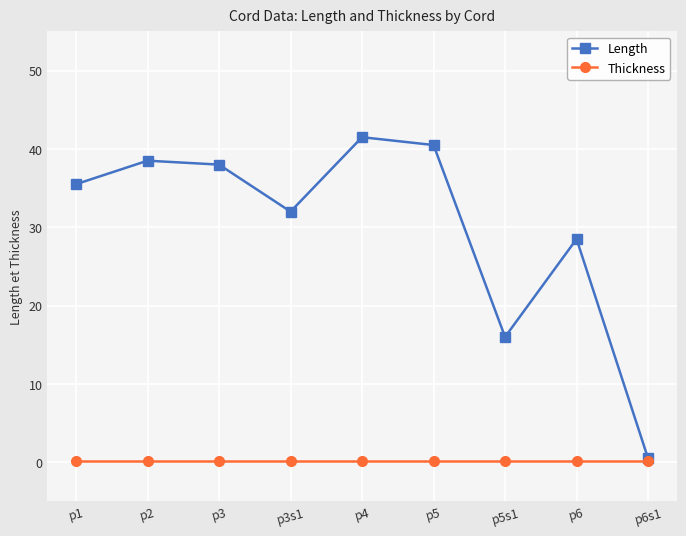

At p3s1, list the series in order from largest to smallest.

Length, Thickness